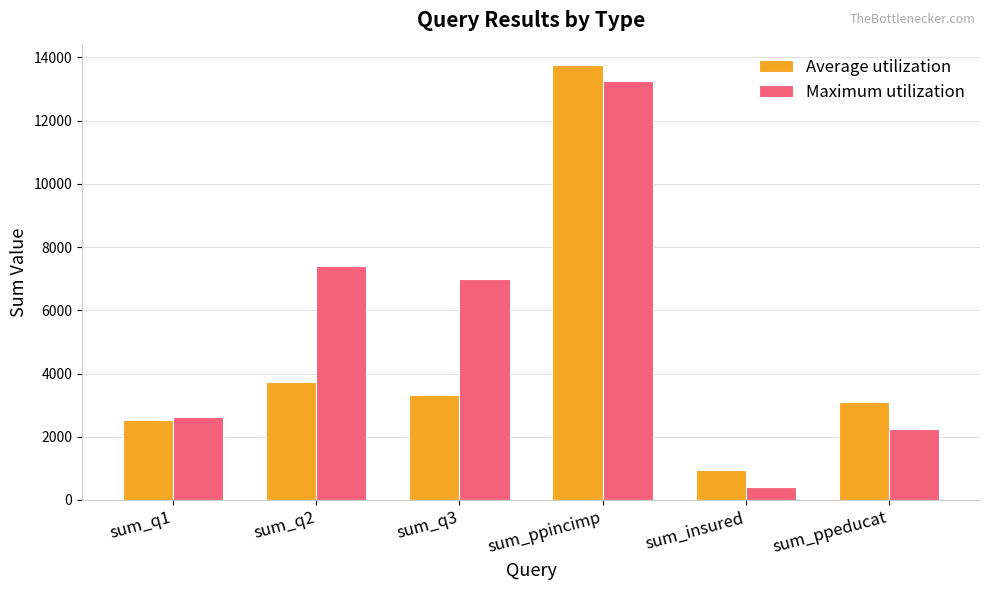

What is the label of the 6th bar from the left?

sum_ppeducat